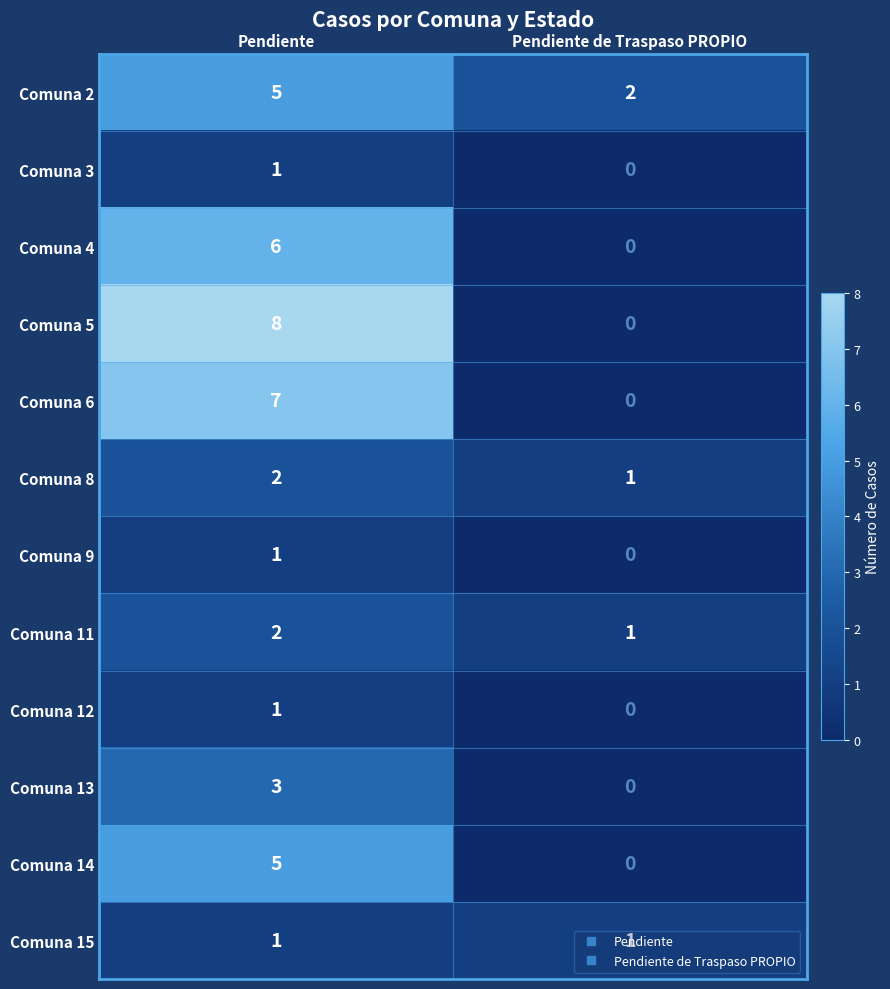

What is the approximate value of Comuna 5 at Pendiente?

8